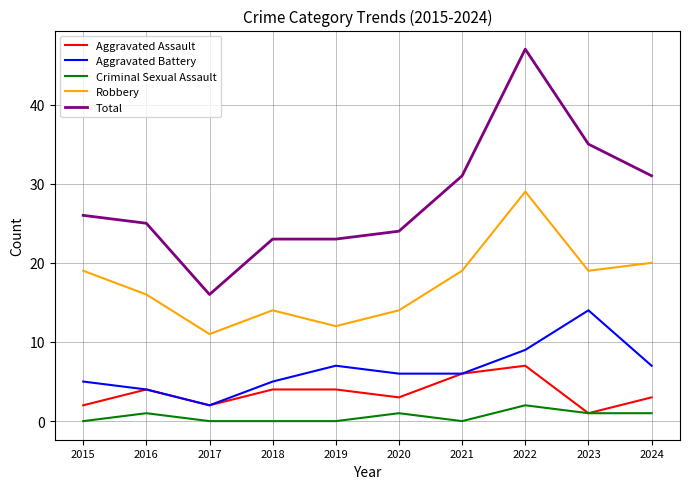

Read the Robbery value at 2017.

11